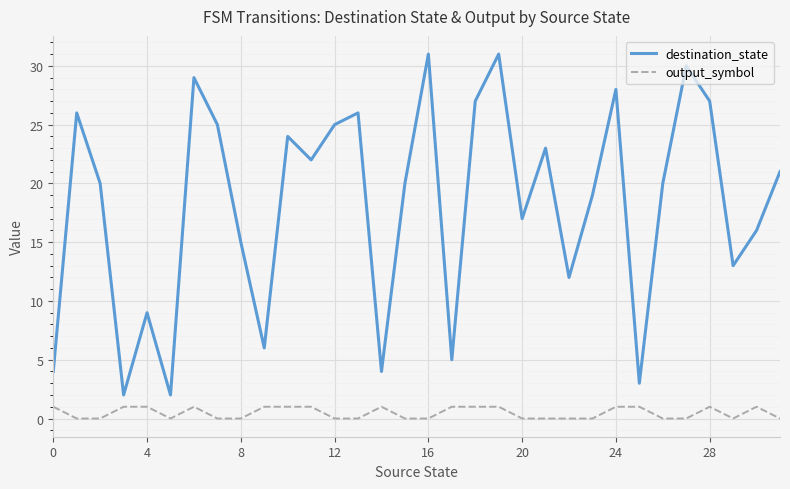

What is the greatest value displayed?

31